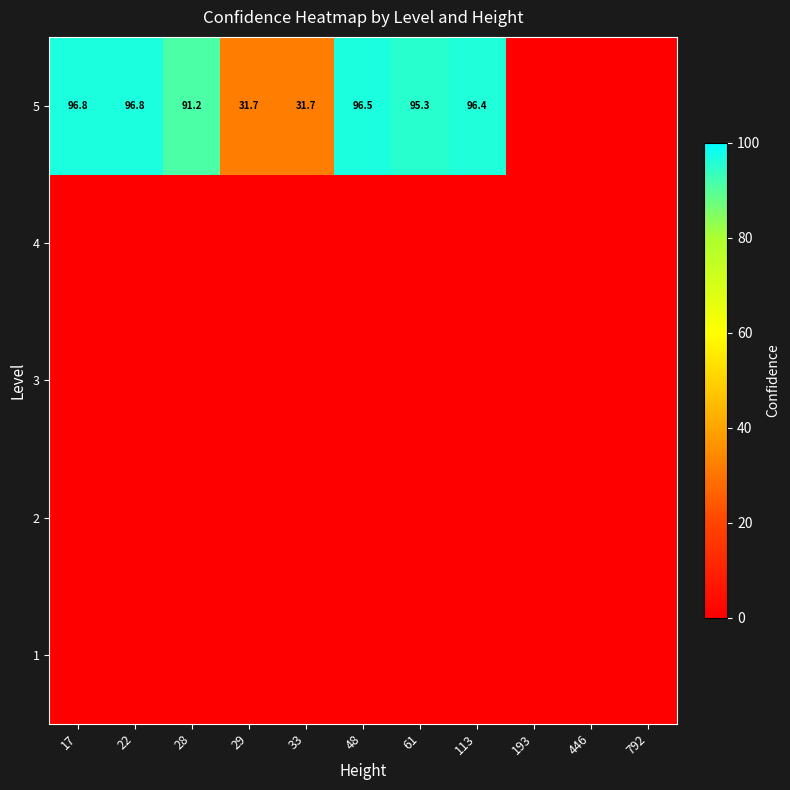

At which label does 2 reach its peak?

17